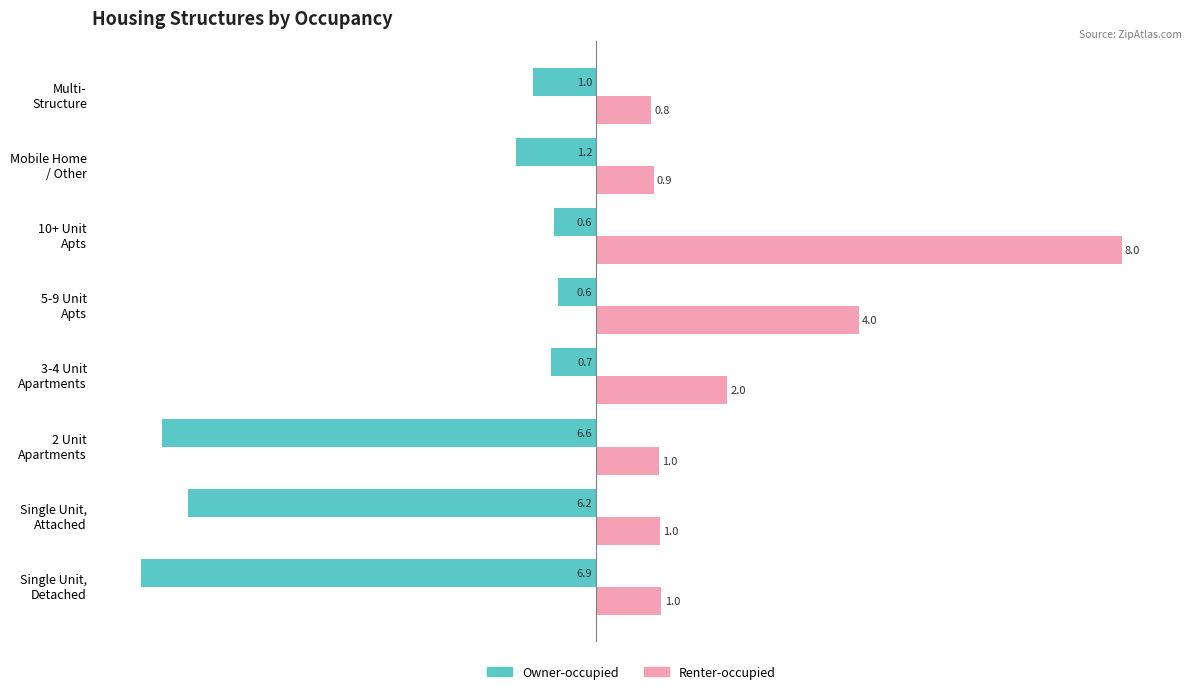

Count the Renter-occupied values in the range 0 to 4.

7